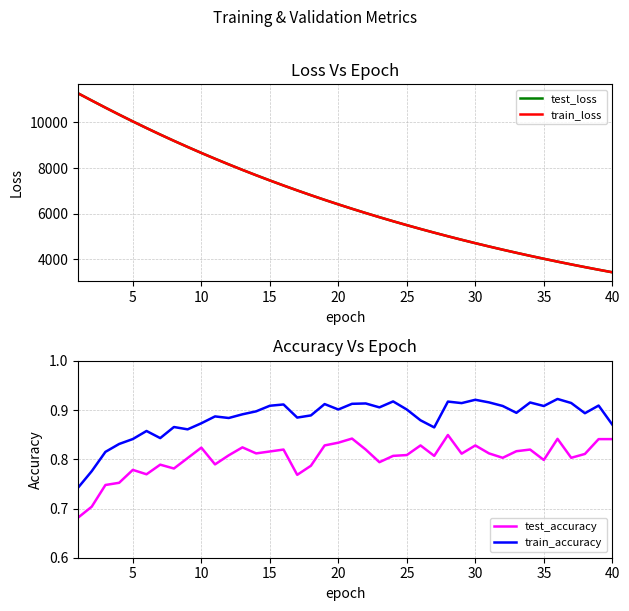

Does the chart have visible grid lines?

Yes